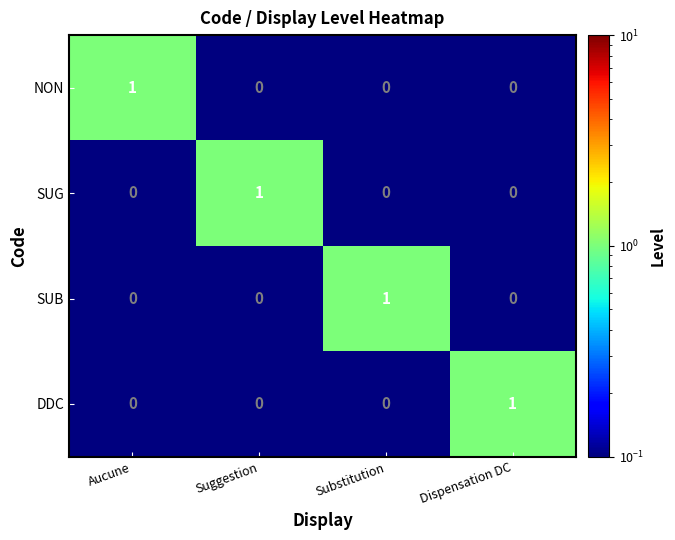

True or false: NON has a value of 0 at Substitution.

True